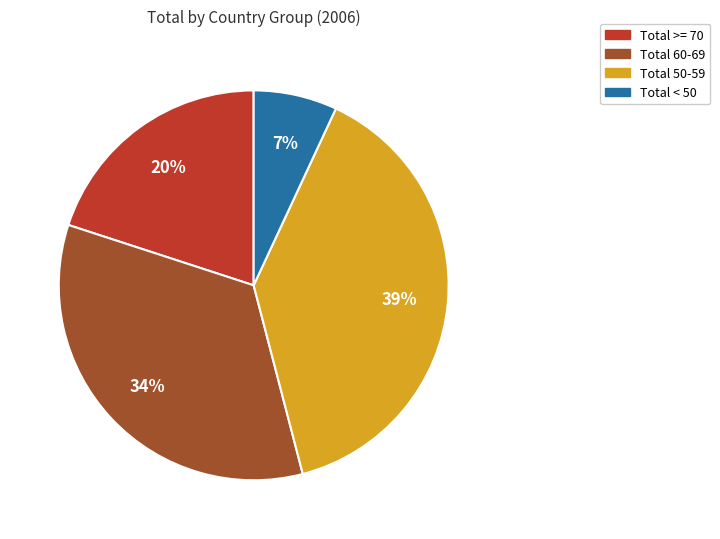

To the nearest percent, what is the difference between the Total 50-59 and Total >= 70 slice percentages?

19%